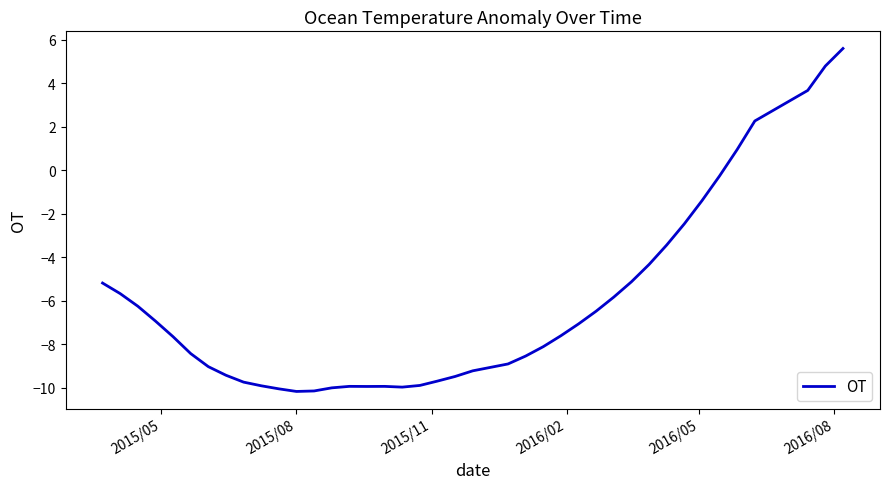

What is the sum of all values?

-248.9